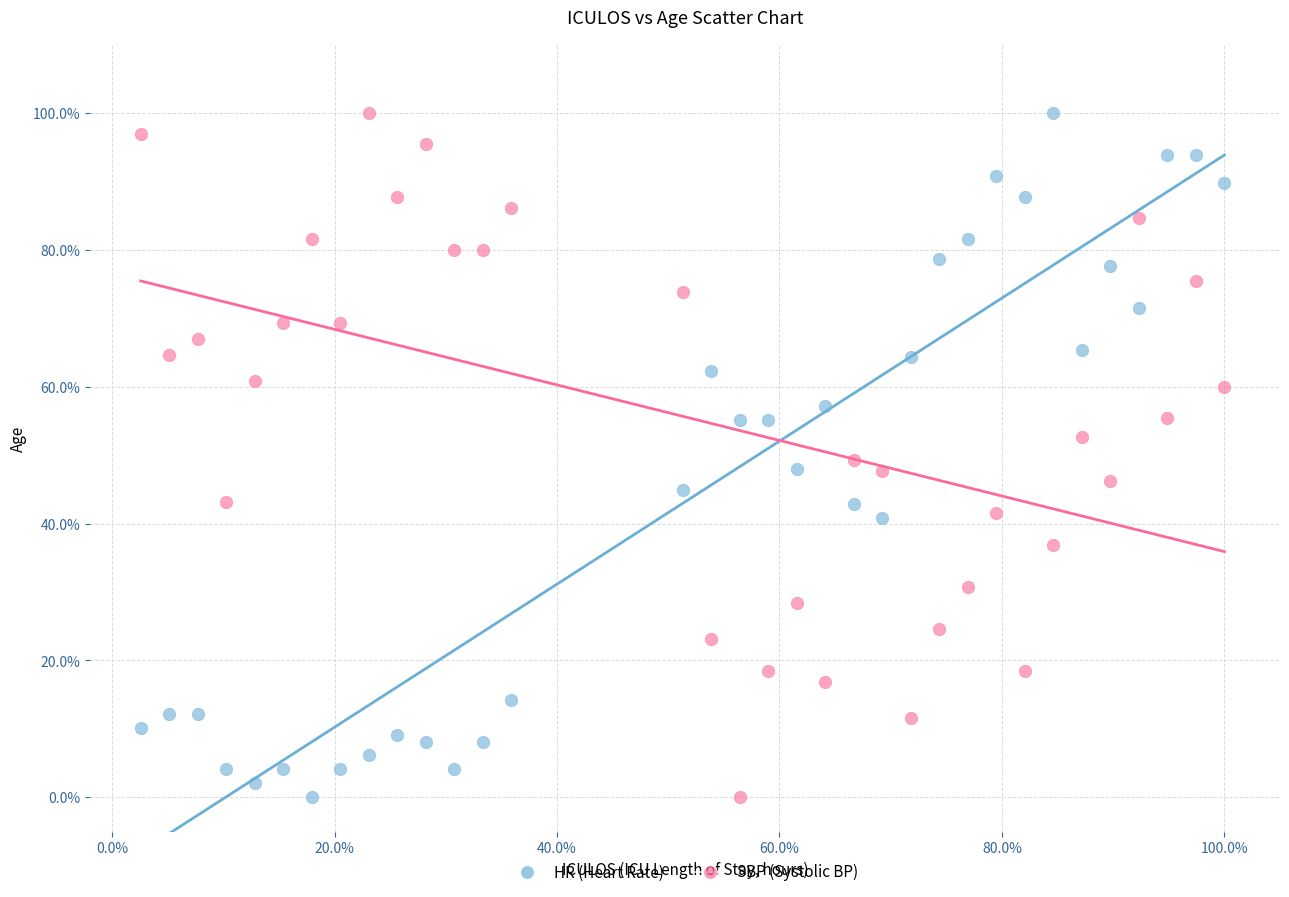

What are all the series names shown in the legend?

HR (Heart Rate), SBP (Systolic BP)